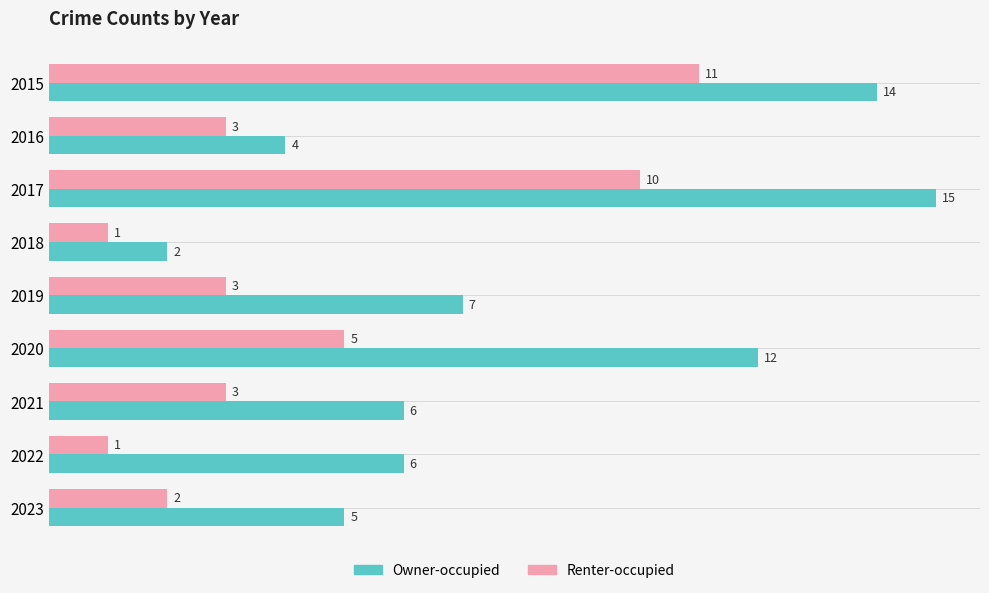

List the series in order of their overall mean, highest first.

Owner-occupied, Renter-occupied